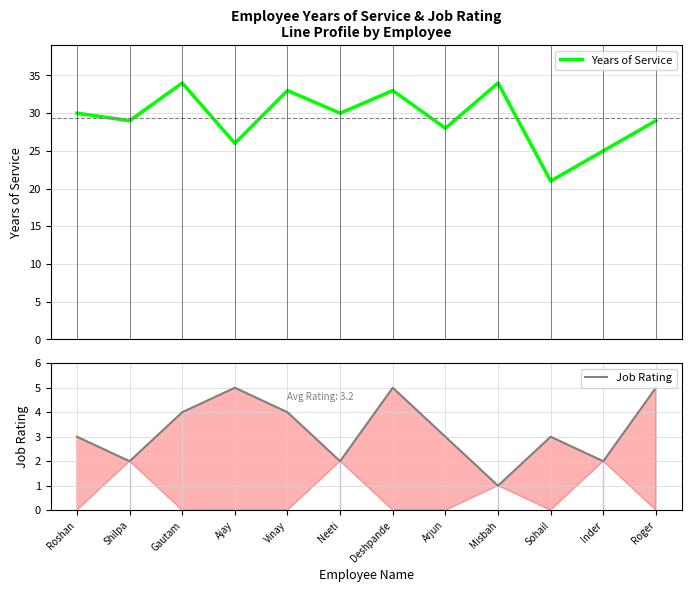

What is the difference between the Job Rating values at Roshan and Vinay?

1